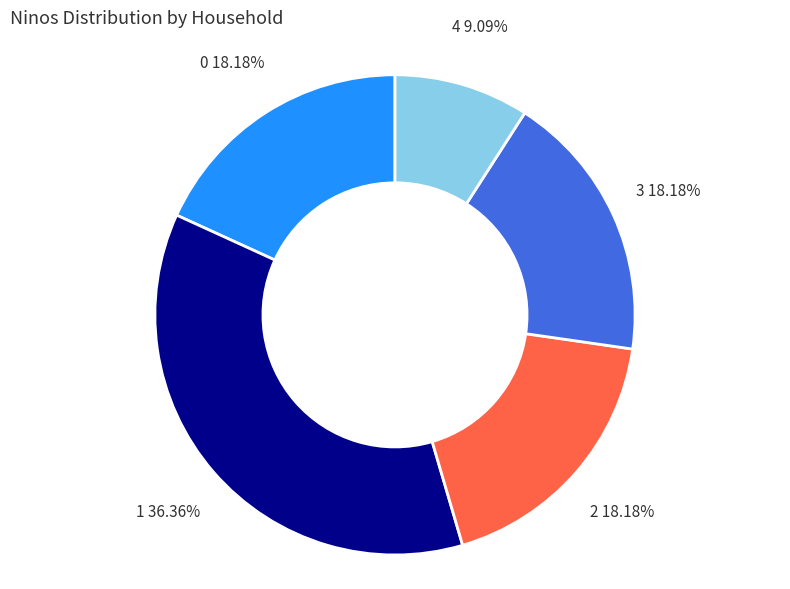

How many segments does this pie chart have?

5